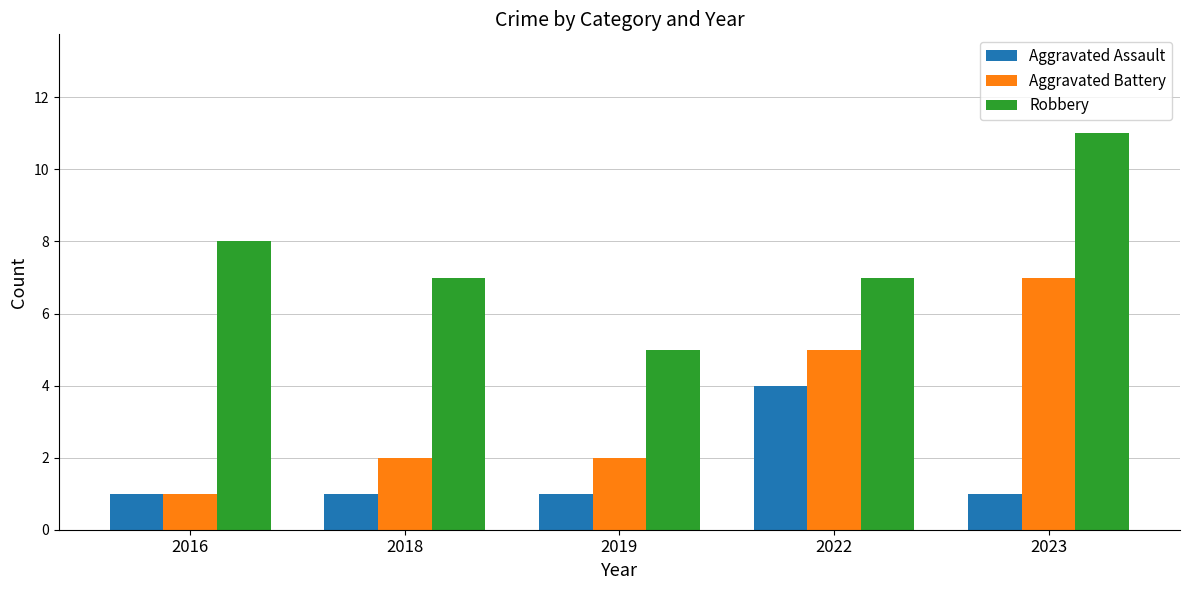

What is the value of the Aggravated Assault bar at the 3rd from the left?

1